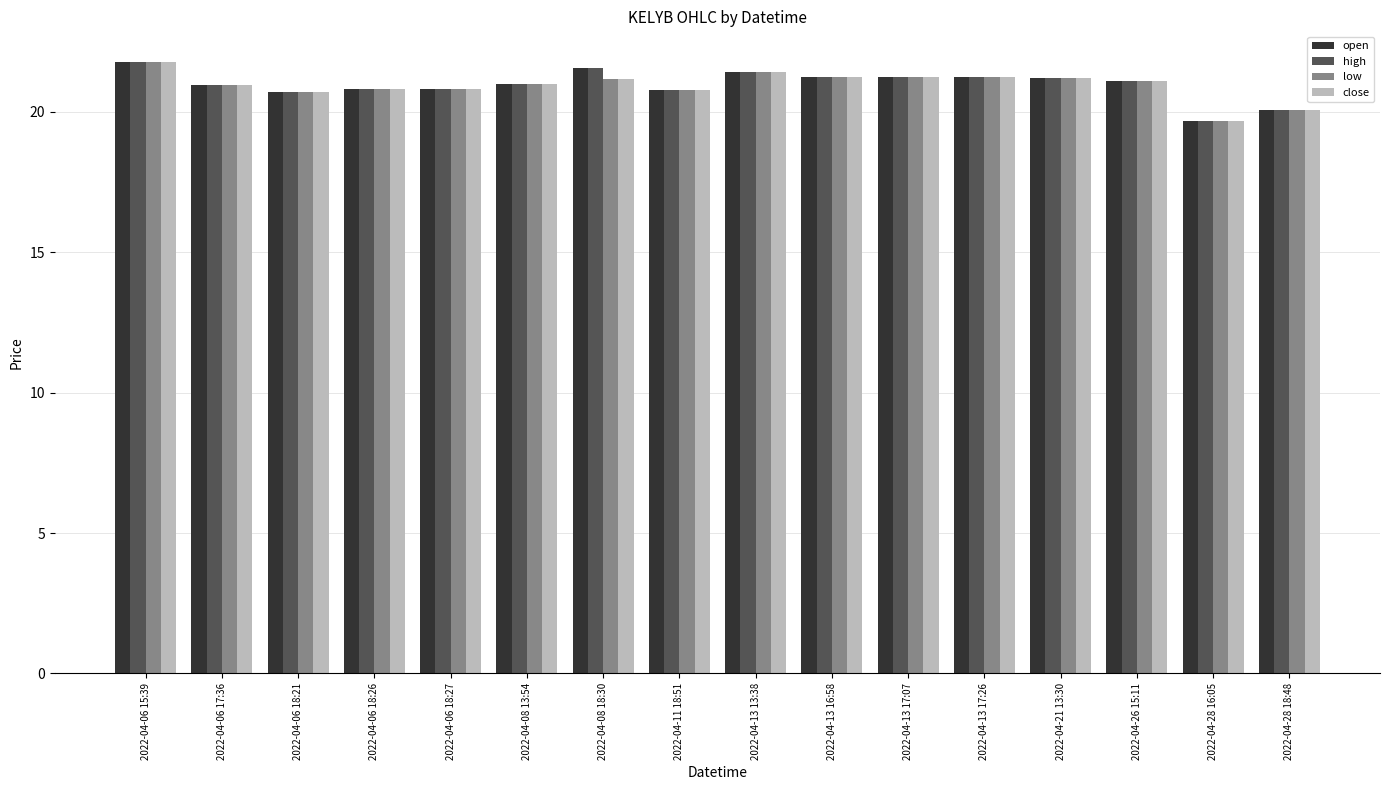

The open series shows 34.8 at 2022-04-13 17:07. True or false?

False